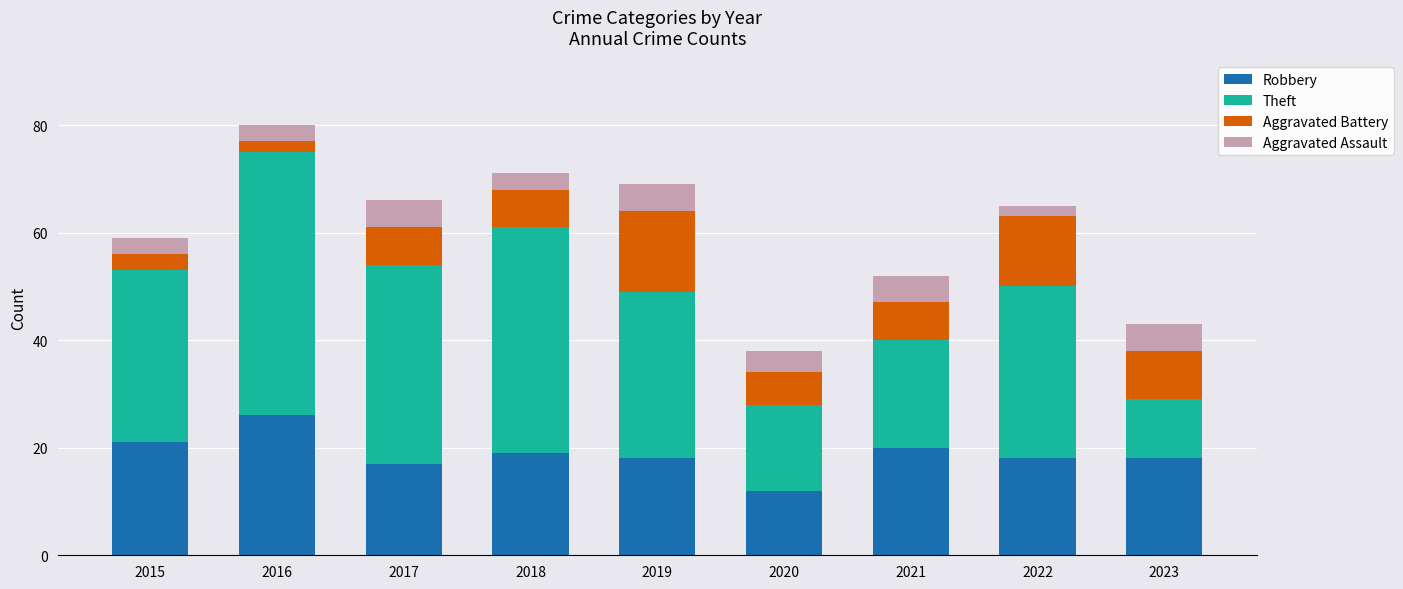

Which category has the lowest value in the Robbery series?

2020